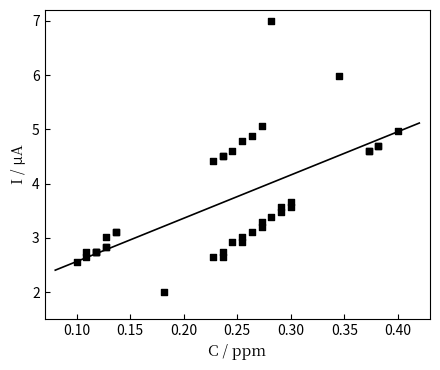

What Y value in the scatter plot is closest to 4?

3.7